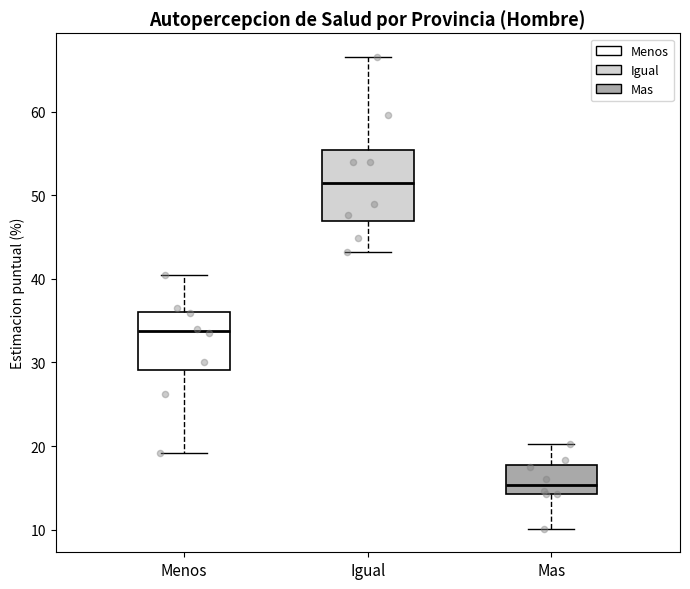

Which box's median line is the highest?

Igual